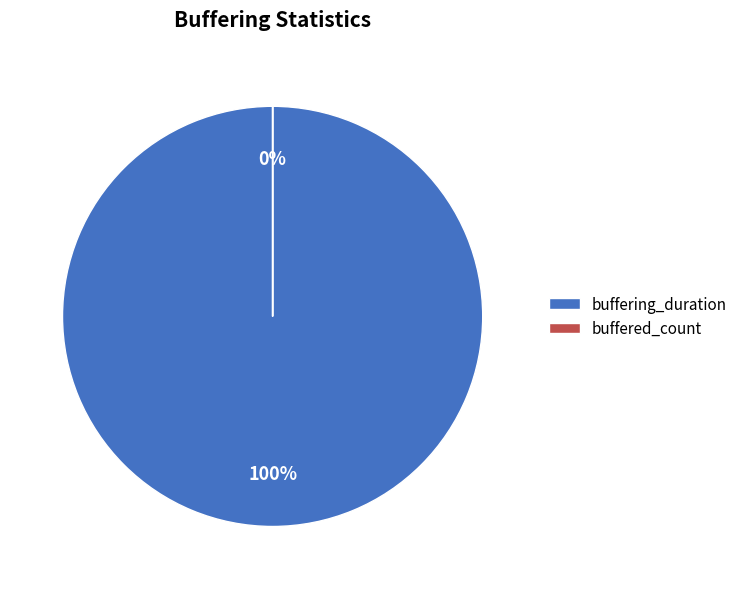

What is the largest slice in the pie chart?

buffering_duration